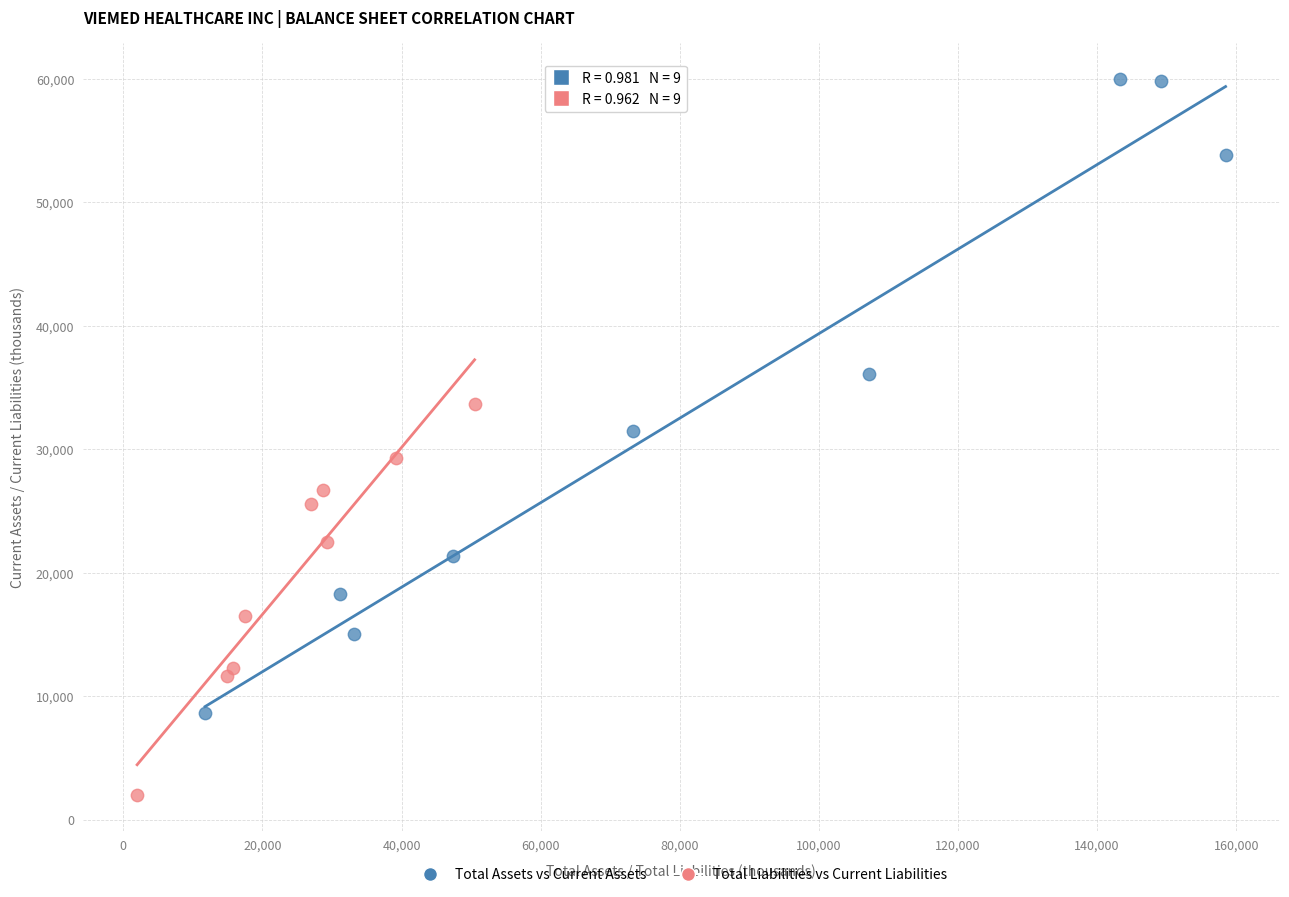

What are all the series names shown in the legend?

Total Assets vs Current Assets, Total Liabilities vs Current Liabilities